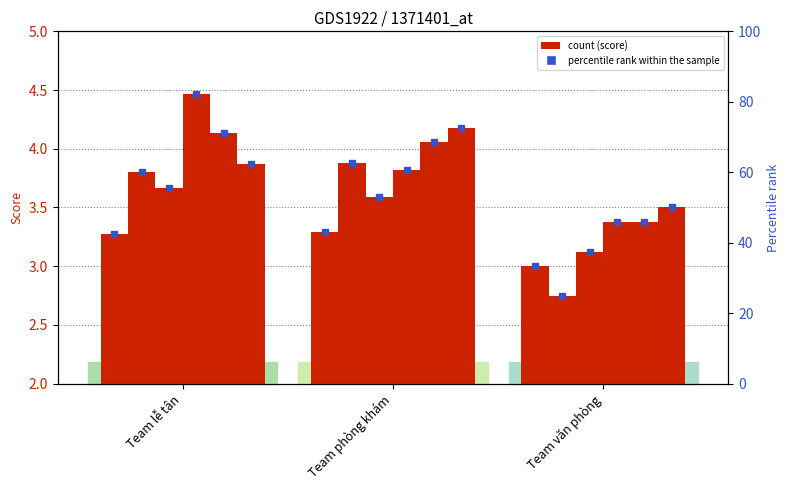

The cs1 series shows 43.0 at Team phòng khám. True or false?

True